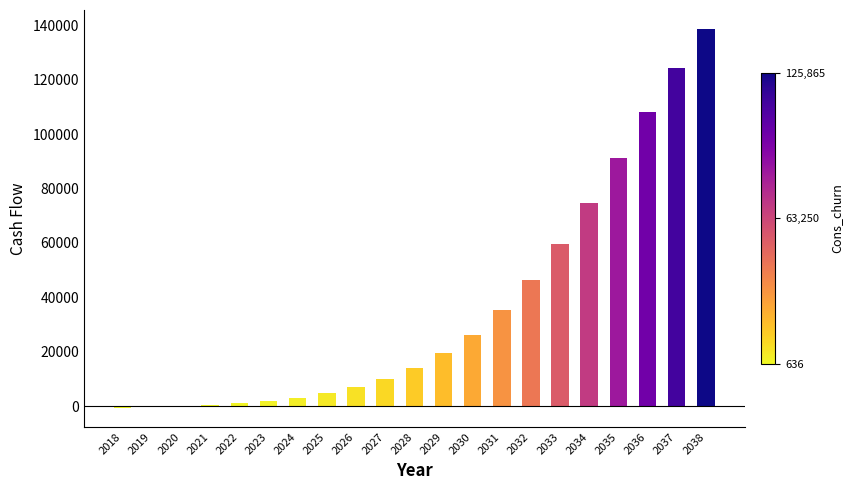

Count the number of values greater than 14123.

11